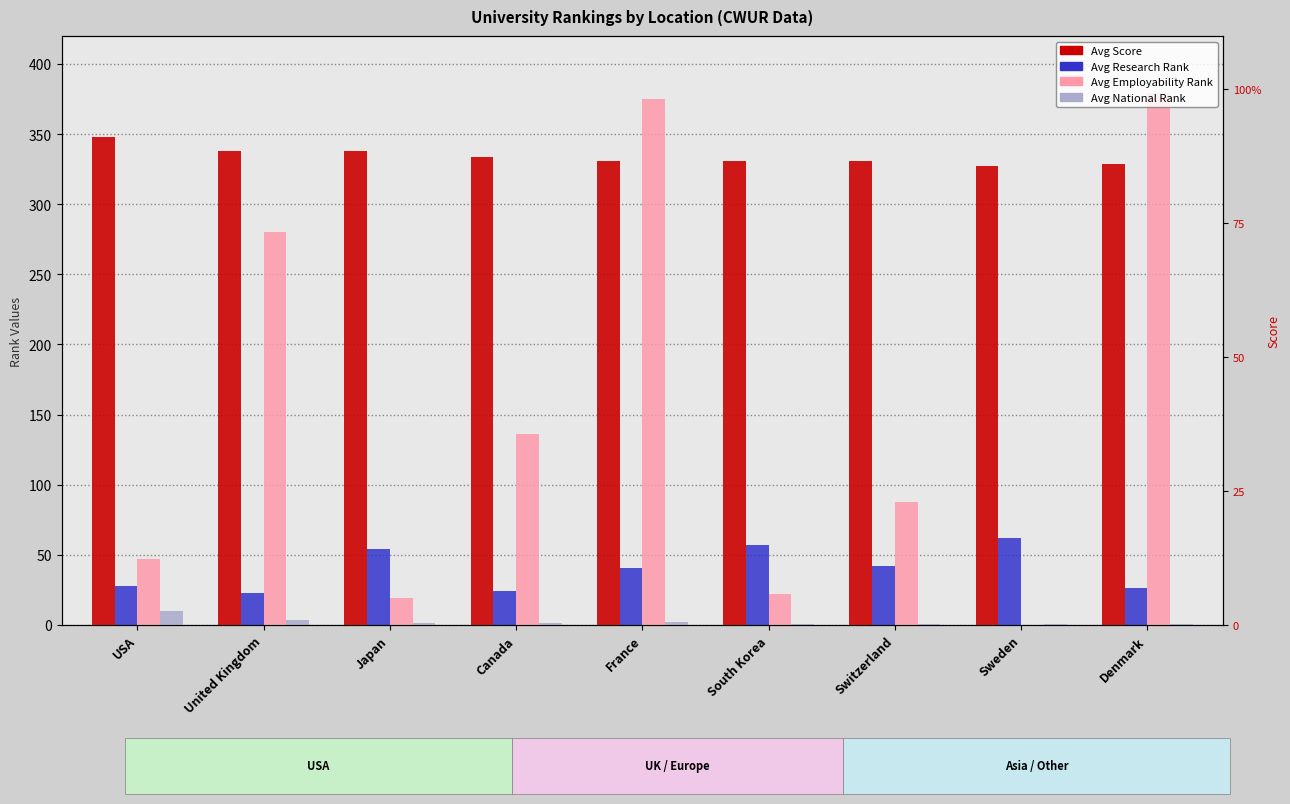

What is the total value across all series at Sweden?

148.8